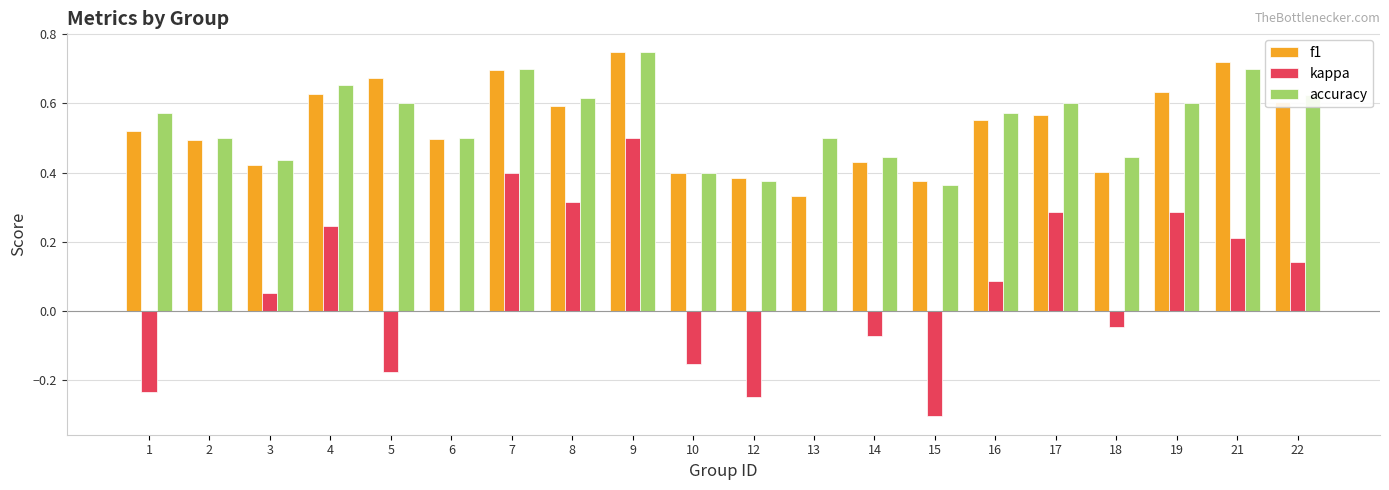

Which category has the highest value across all series?

9